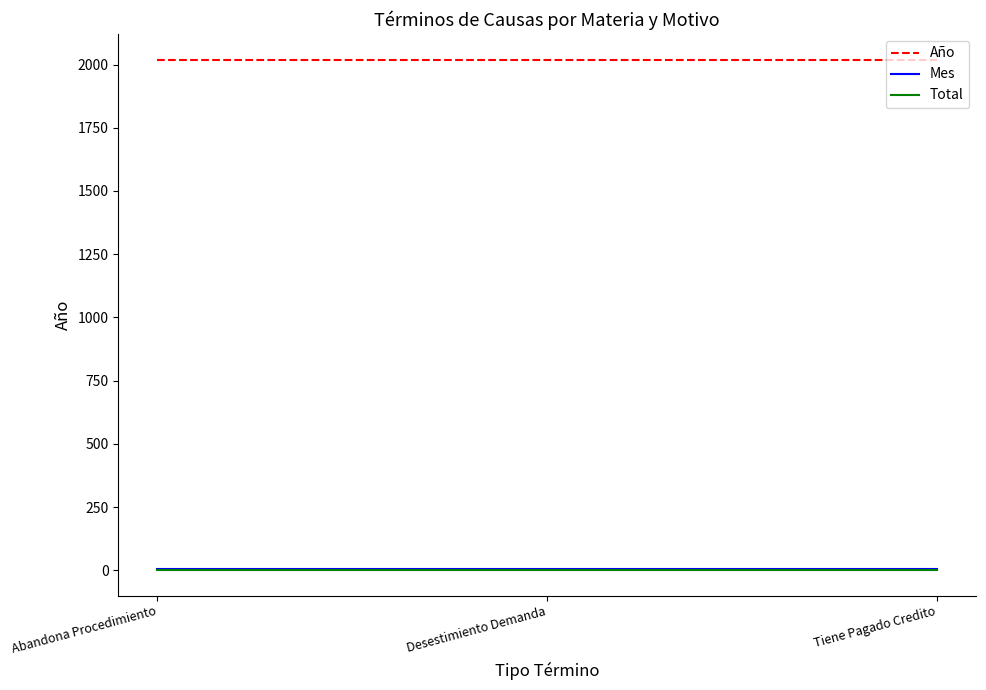

Is this an area chart (filled region under the line)?

No